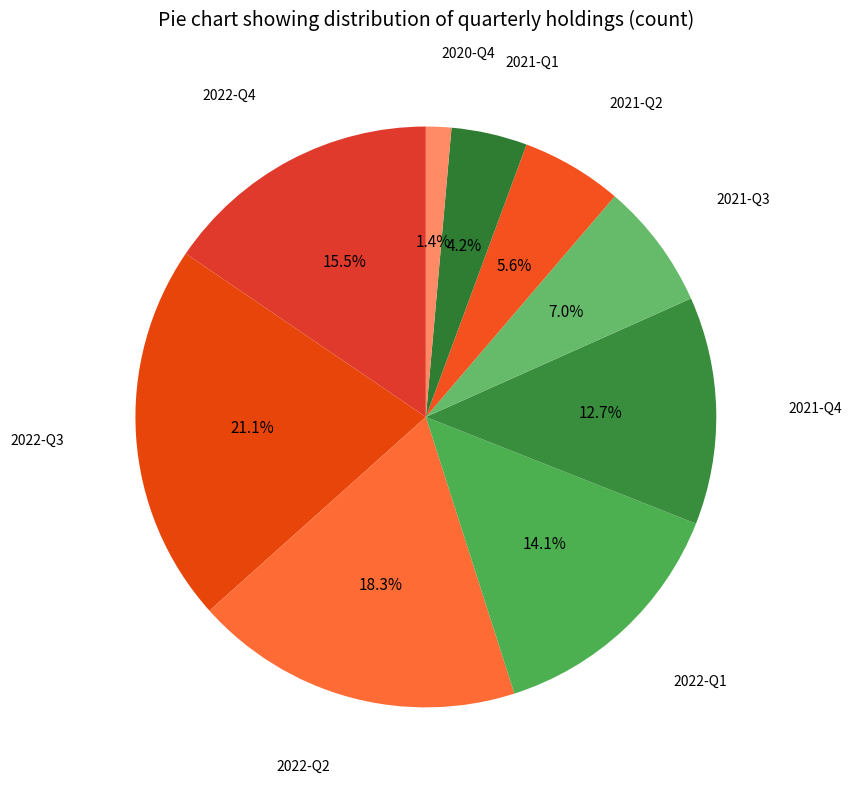

To the nearest percent, what percentage of the pie is 2021-Q4?

13%